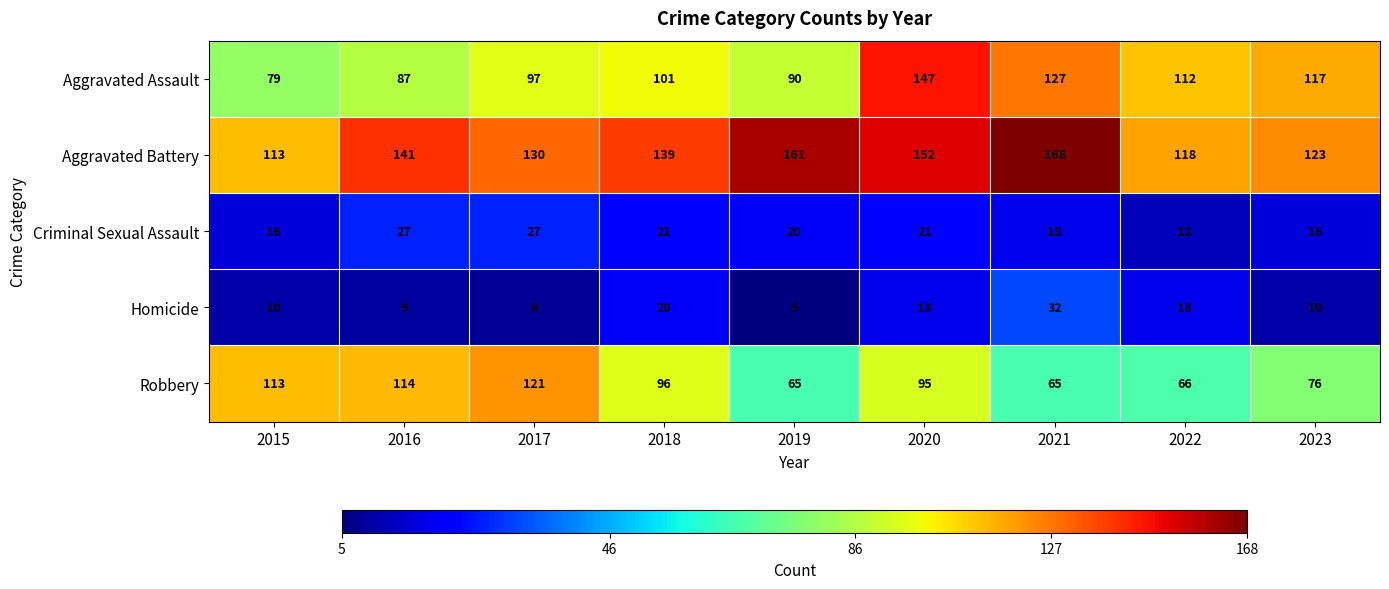

At 2021, list the series in order from largest to smallest.

Aggravated Battery, Aggravated Assault, Robbery, Homicide, Criminal Sexual Assault